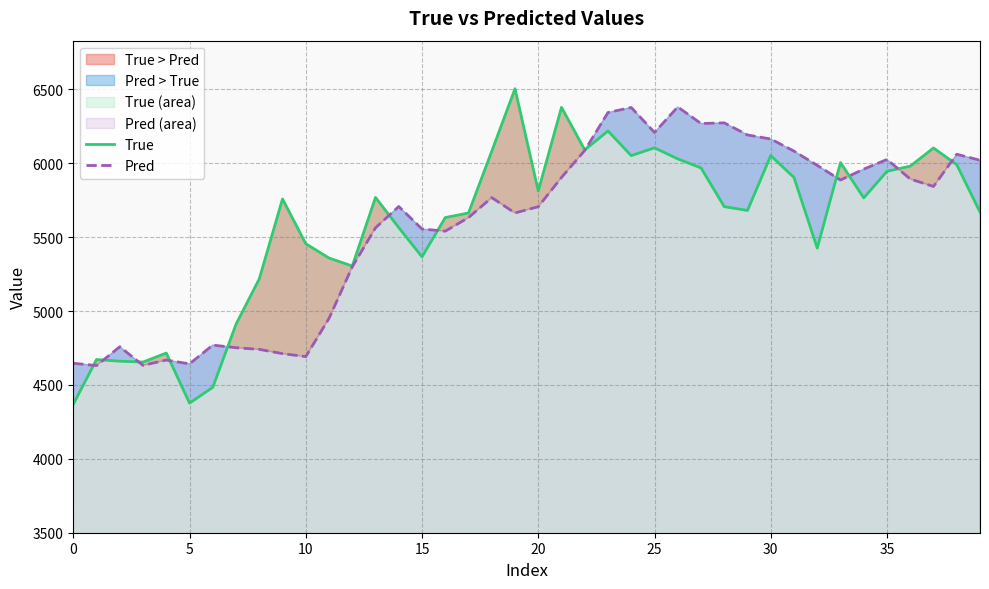

Reading right to left, list all the values displayed in this chart.

True: 5670.0	5991.0	6104.0	5981.0	5946.0	5766.0	6005.0	5426.0	5904.0	6052.0	5681.0	5707.0	5969.0	6030.0	6105.0	6052.0	6219.0	6091.0	6379.0	5813.0	6505.0	6082.0	5664.0	5633.0	5367.0	5565.0	5769.0	5305.0	5359.0	5456.0	5759.0	5218.0	4911.0	4484.0	4377.0	4716.0	4655.0	4661.0	4672.0	4369.0
Pred: 6021.1	6061.5	5843.6	5894.0	6026.2	5960.7	5887.1	5986.1	6082.6	6164.6	6192.1	6274.0	6269.4	6381.7	6208.9	6377.8	6344.2	6087.4	5904.7	5706.4	5664.2	5767.9	5632.9	5540.9	5555.5	5707.9	5563.5	5299.7	4950.7	4691.8	4712.0	4740.9	4752.2	4769.8	4642.8	4668.5	4632.6	4758.6	4631.2	4646.8